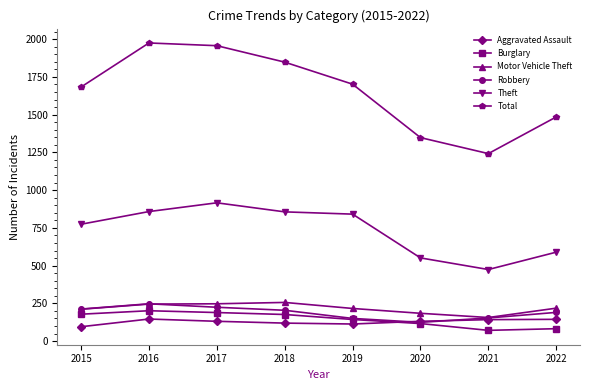

Where is the first local maximum for Theft?

2017